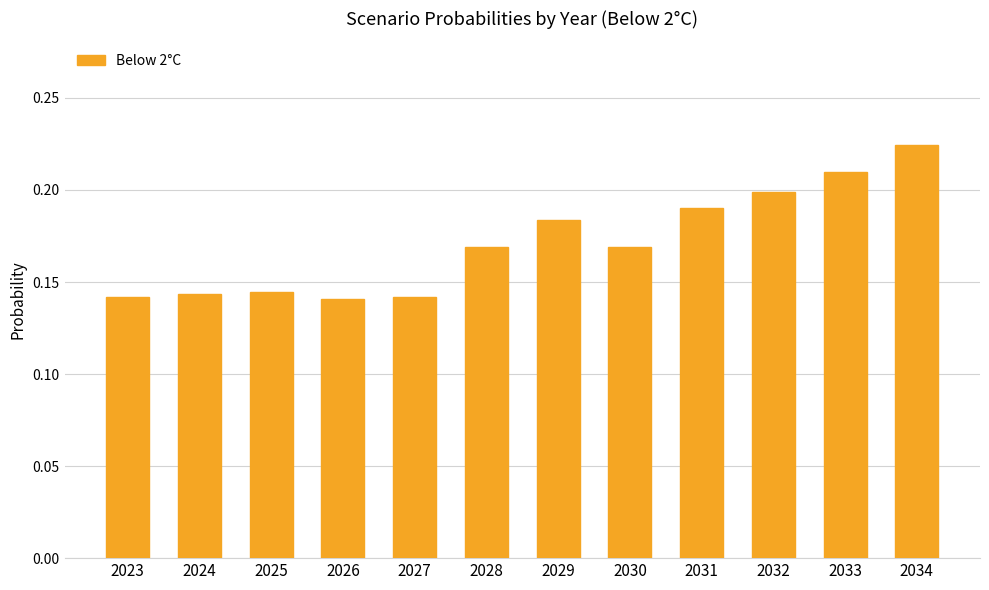

The chart shows a value of 0.2 at 2033. True or false?

True